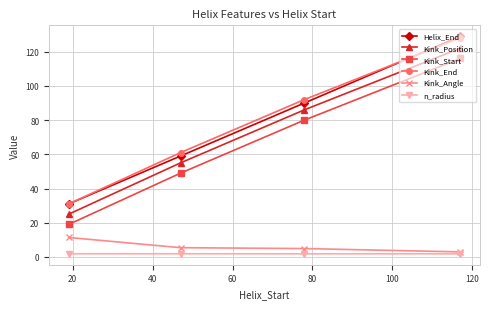

Which series has the widest spread of values?

Helix_End